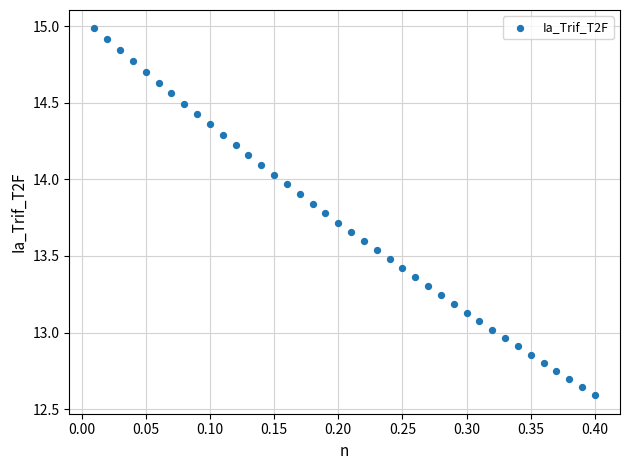

What is the range of X values (max minus min)?

0.4